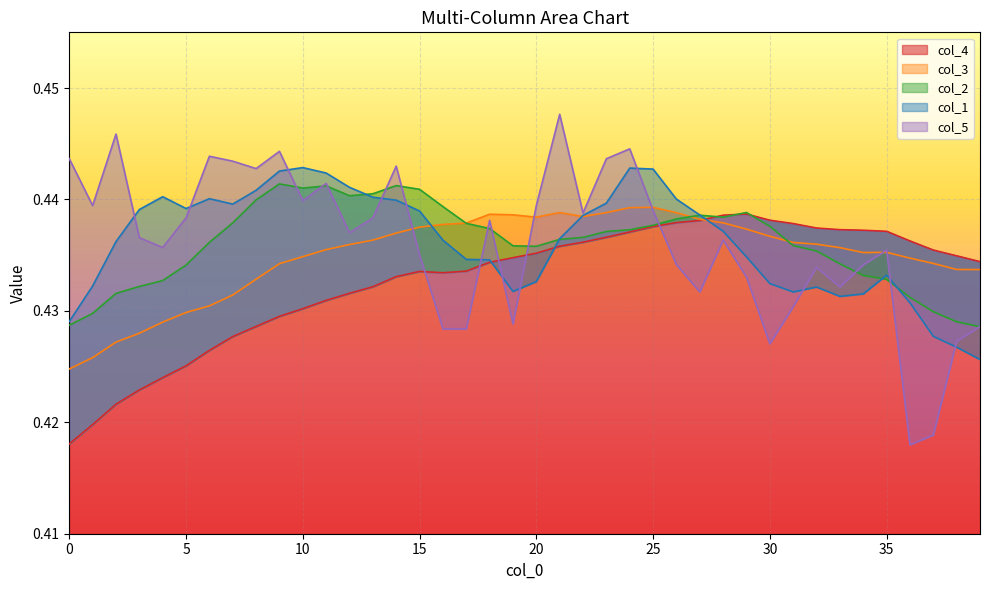

What is the total value across all series at 37?

2.1